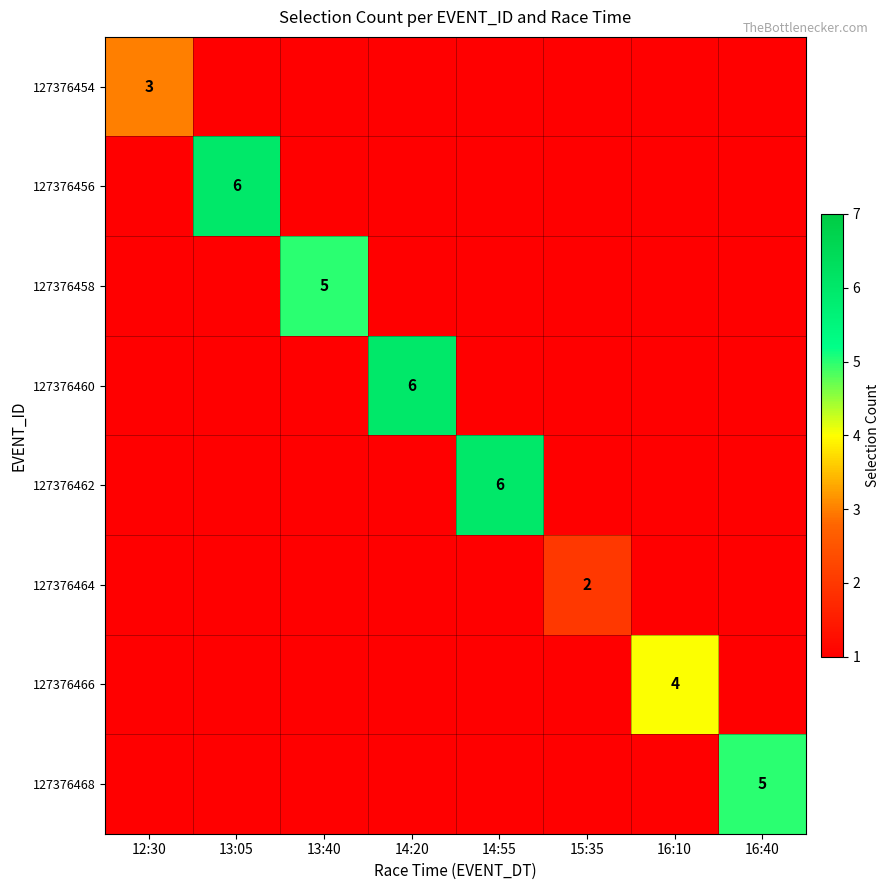

At which label does 127376460 reach its minimum?

12:30